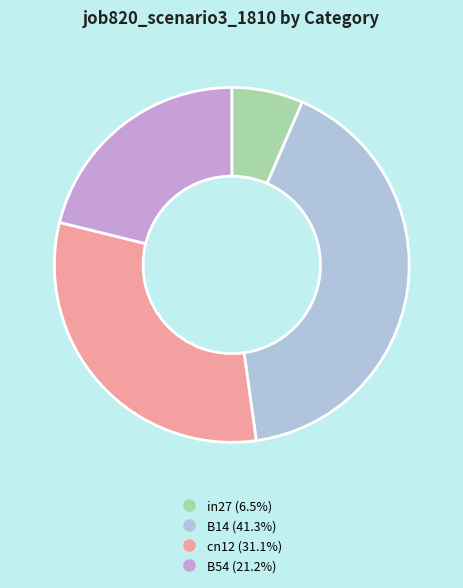

How many segments does this pie chart have?

4